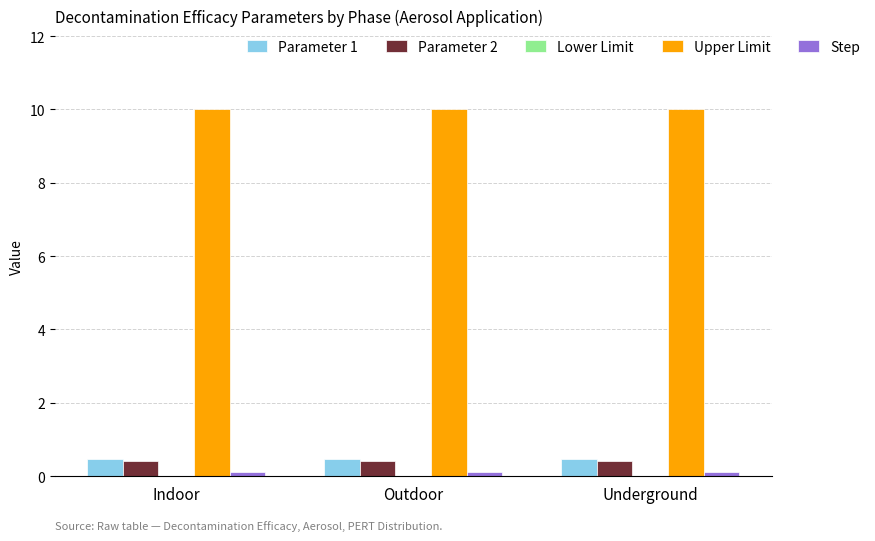

Is it true that Upper Limit equals 10.0 at Indoor?

True